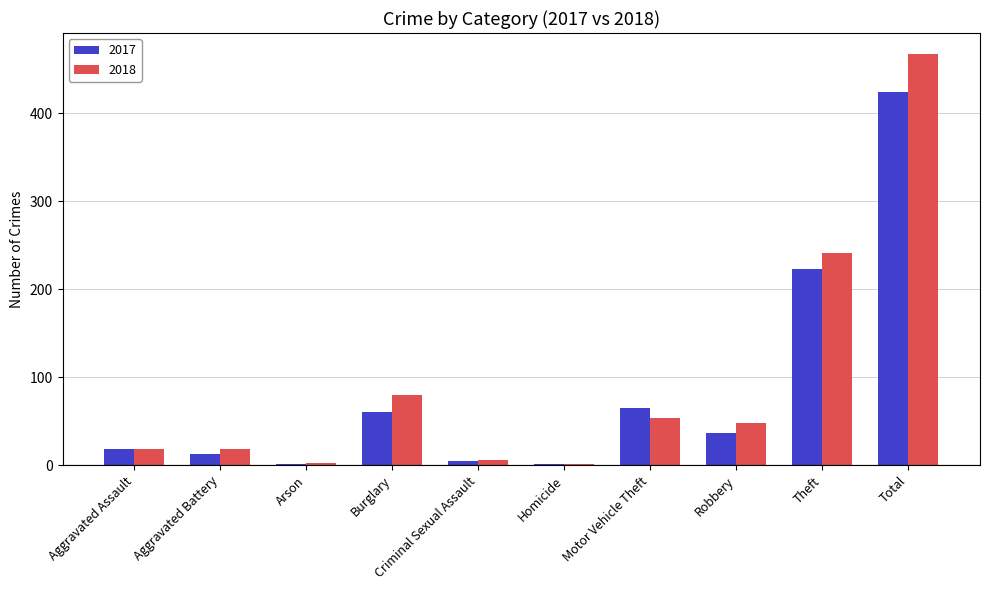

Where is 2018 nearest to the value 234?

Theft